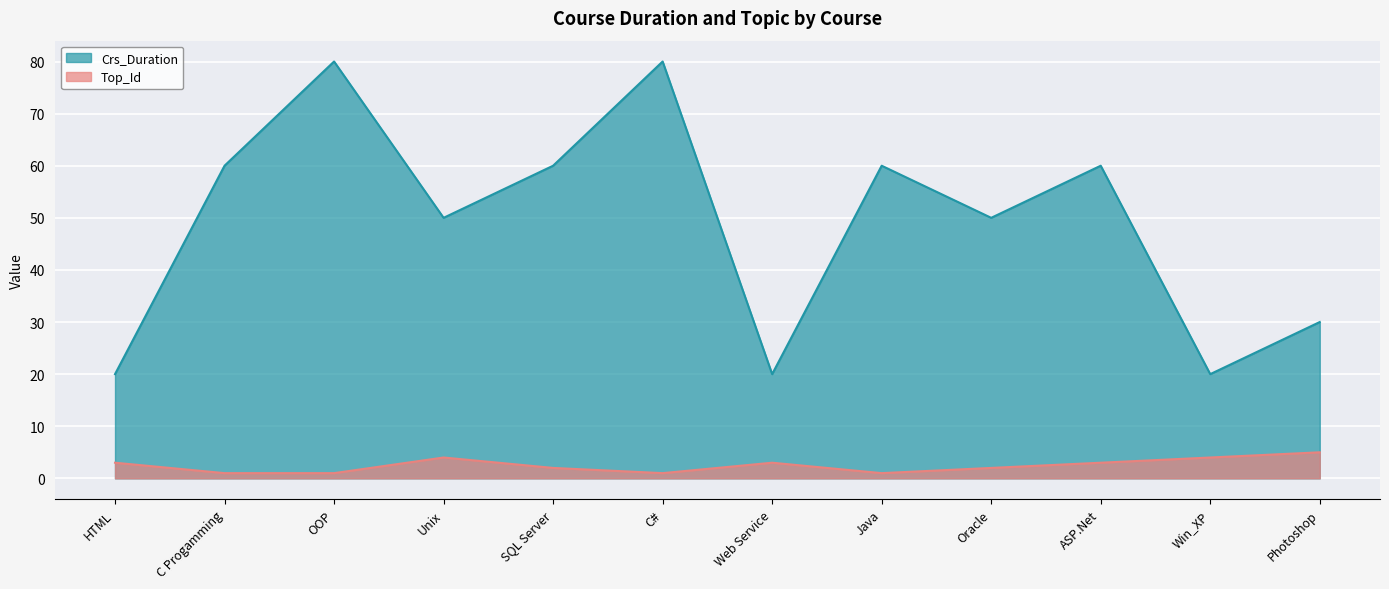

Reading left to right, what are all the values shown in this chart?

Crs_Duration: 20	60	80	50	60	80	20	60	50	60	20	30
Top_Id: 3	1	1	4	2	1	3	1	2	3	4	5